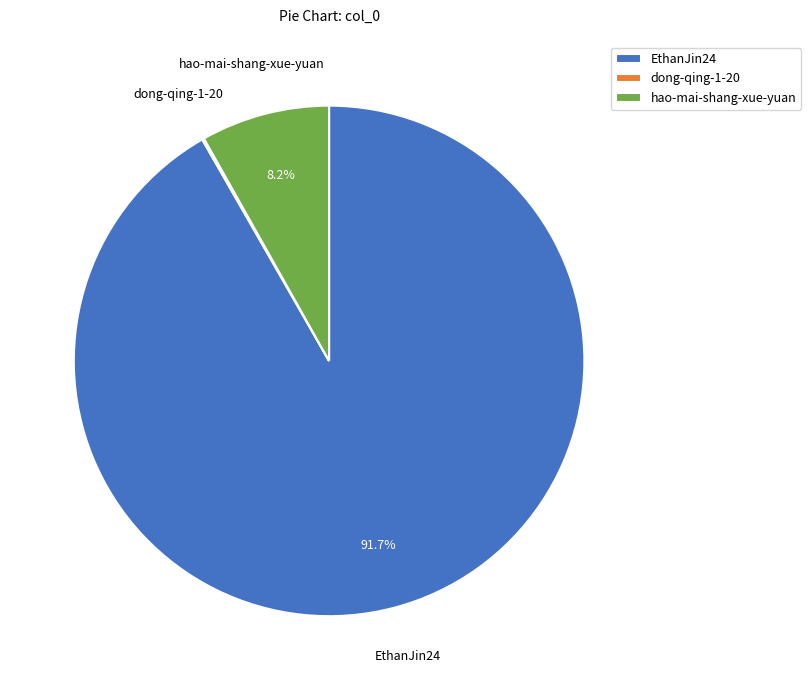

Which slice represents more than half of the pie?

EthanJin24